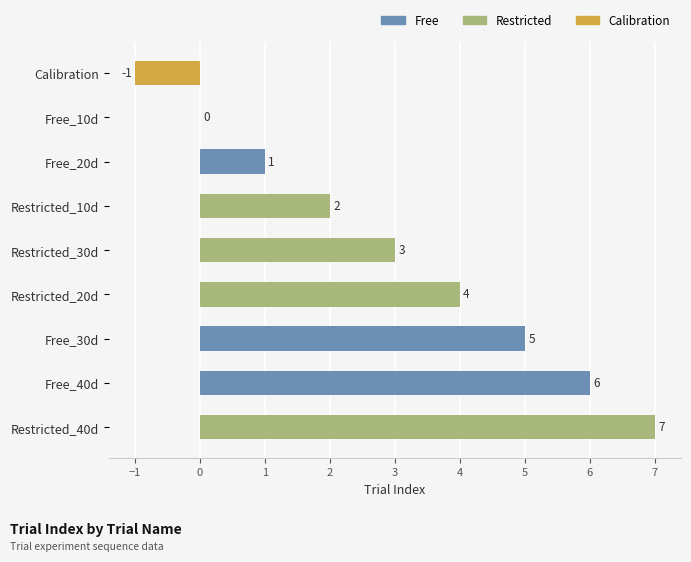

Between Free_20d and Free_10d, which is larger?

Free_20d